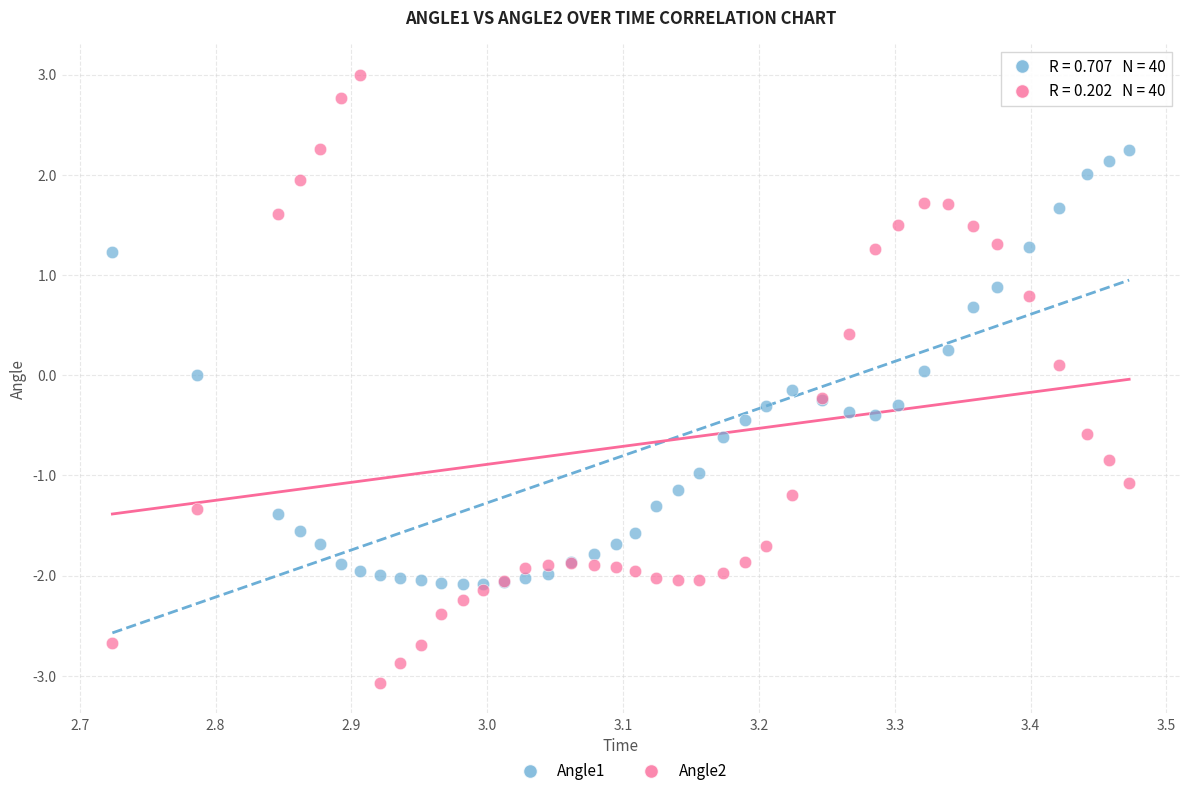

Which series contains the highest Y value?

Angle2